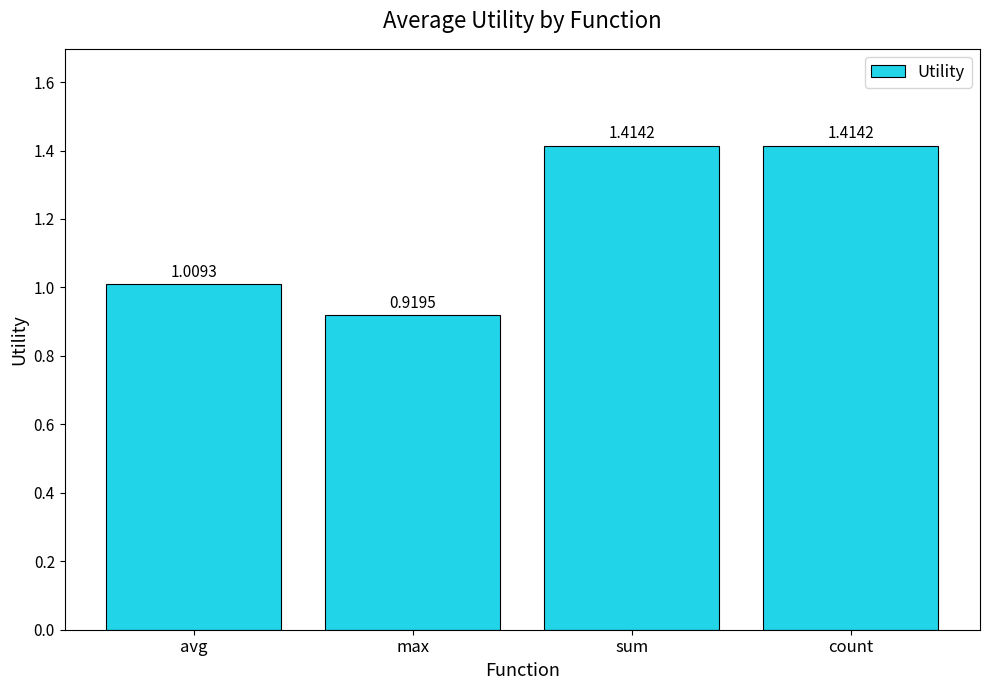

At which label is the value closest to 1?

avg